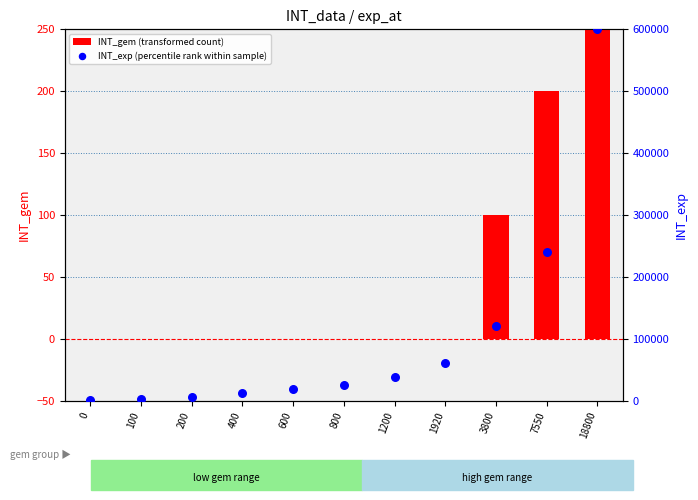

Which series contains the lowest Y value?

INT_gem (transformed count)